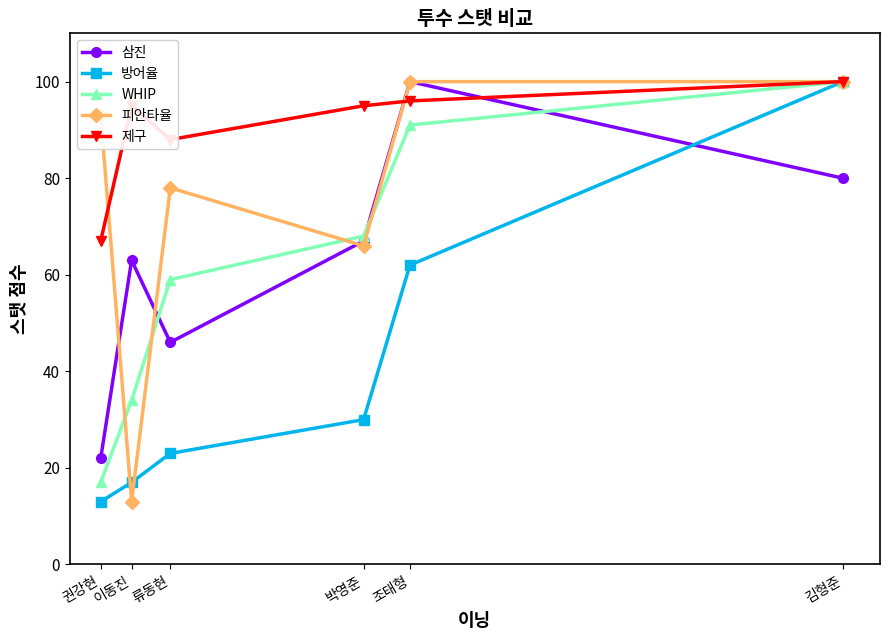

Reading left to right, transcribe all the data shown in this chart.

삼진: 22	63	46	67	100	80
방어율: 13	17	23	30	62	100
WHIP: 17	34	59	68	91	100
피안타율: 93	13	78	66	100	100
제구: 67	95	88	95	96	100